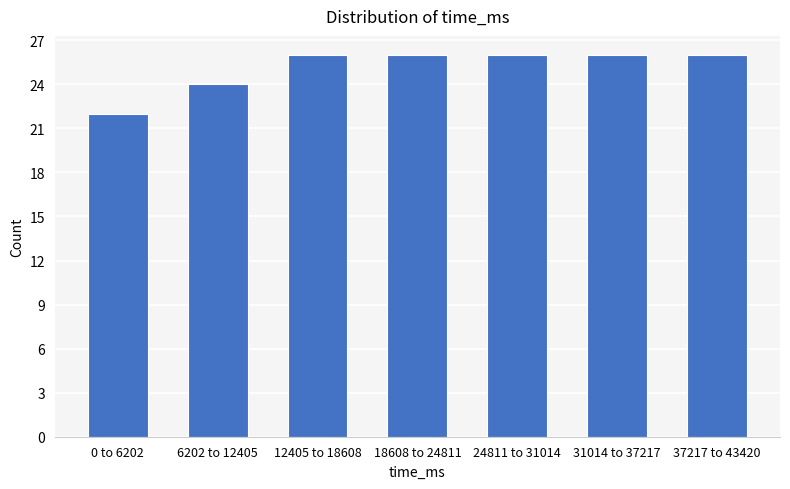

Reading right to left, what are all the values shown in this chart?

26	26	26	26	26	24	22